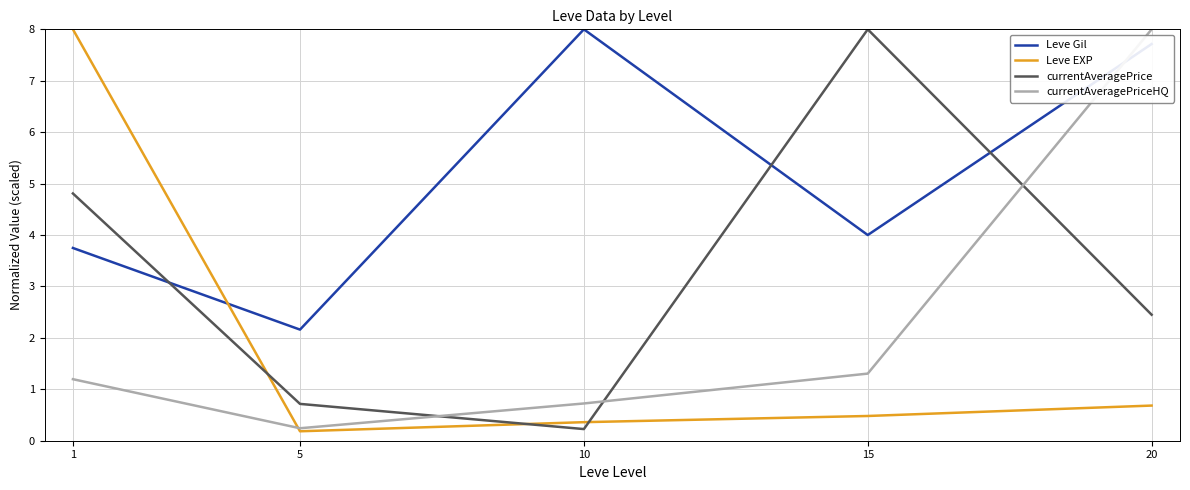

What is the maximum value shown in the chart?

8.0